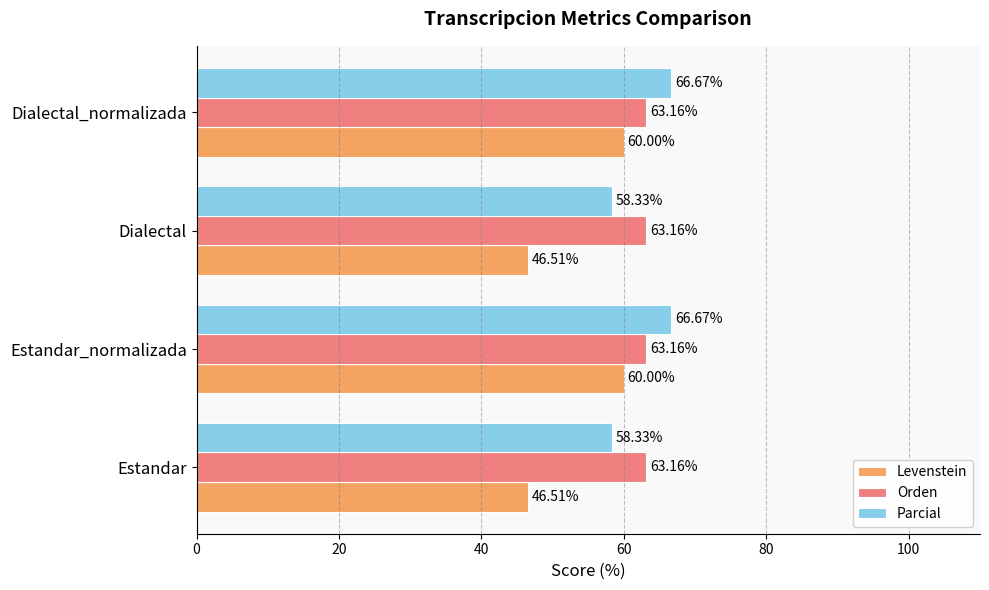

What is the sum of the Parcial values at Dialectal_normalizada and Dialectal?

125.0